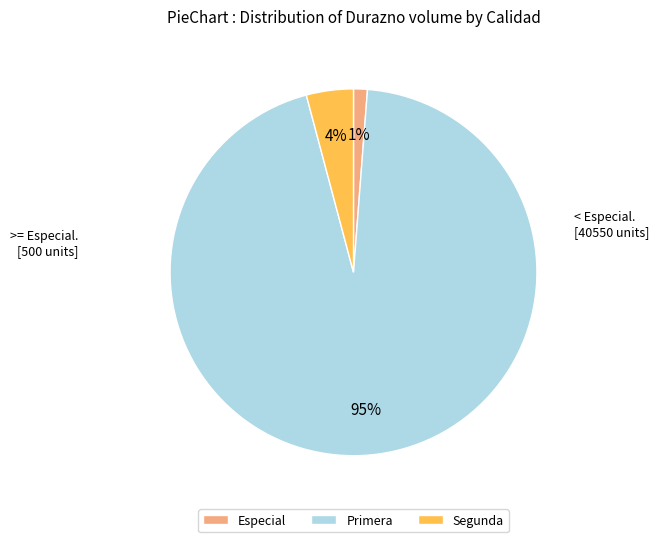

Is there a majority slice in this chart?

Yes